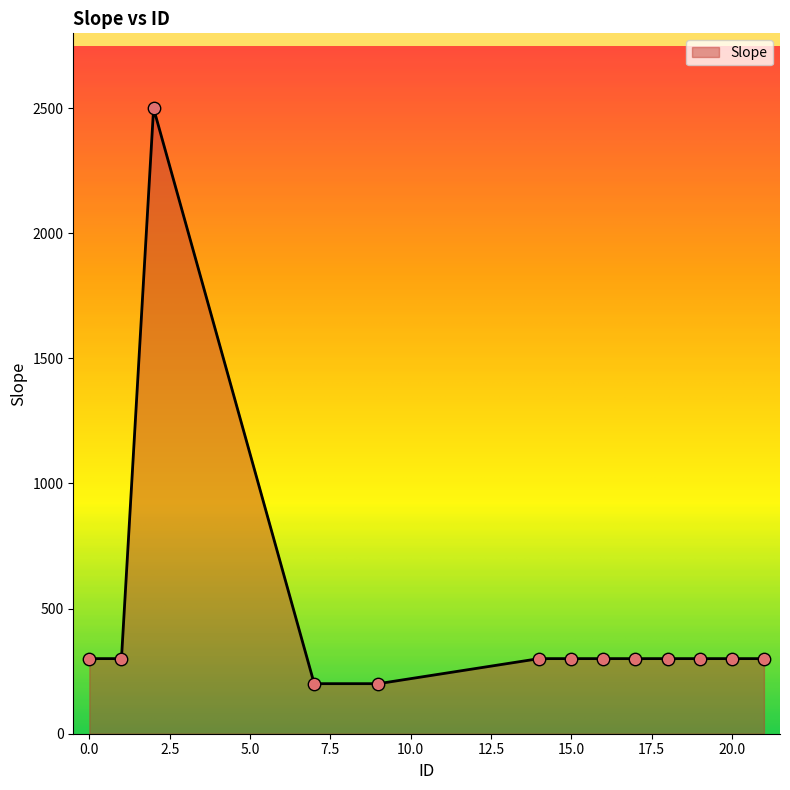

What is the minimum value shown in the chart?

200.0